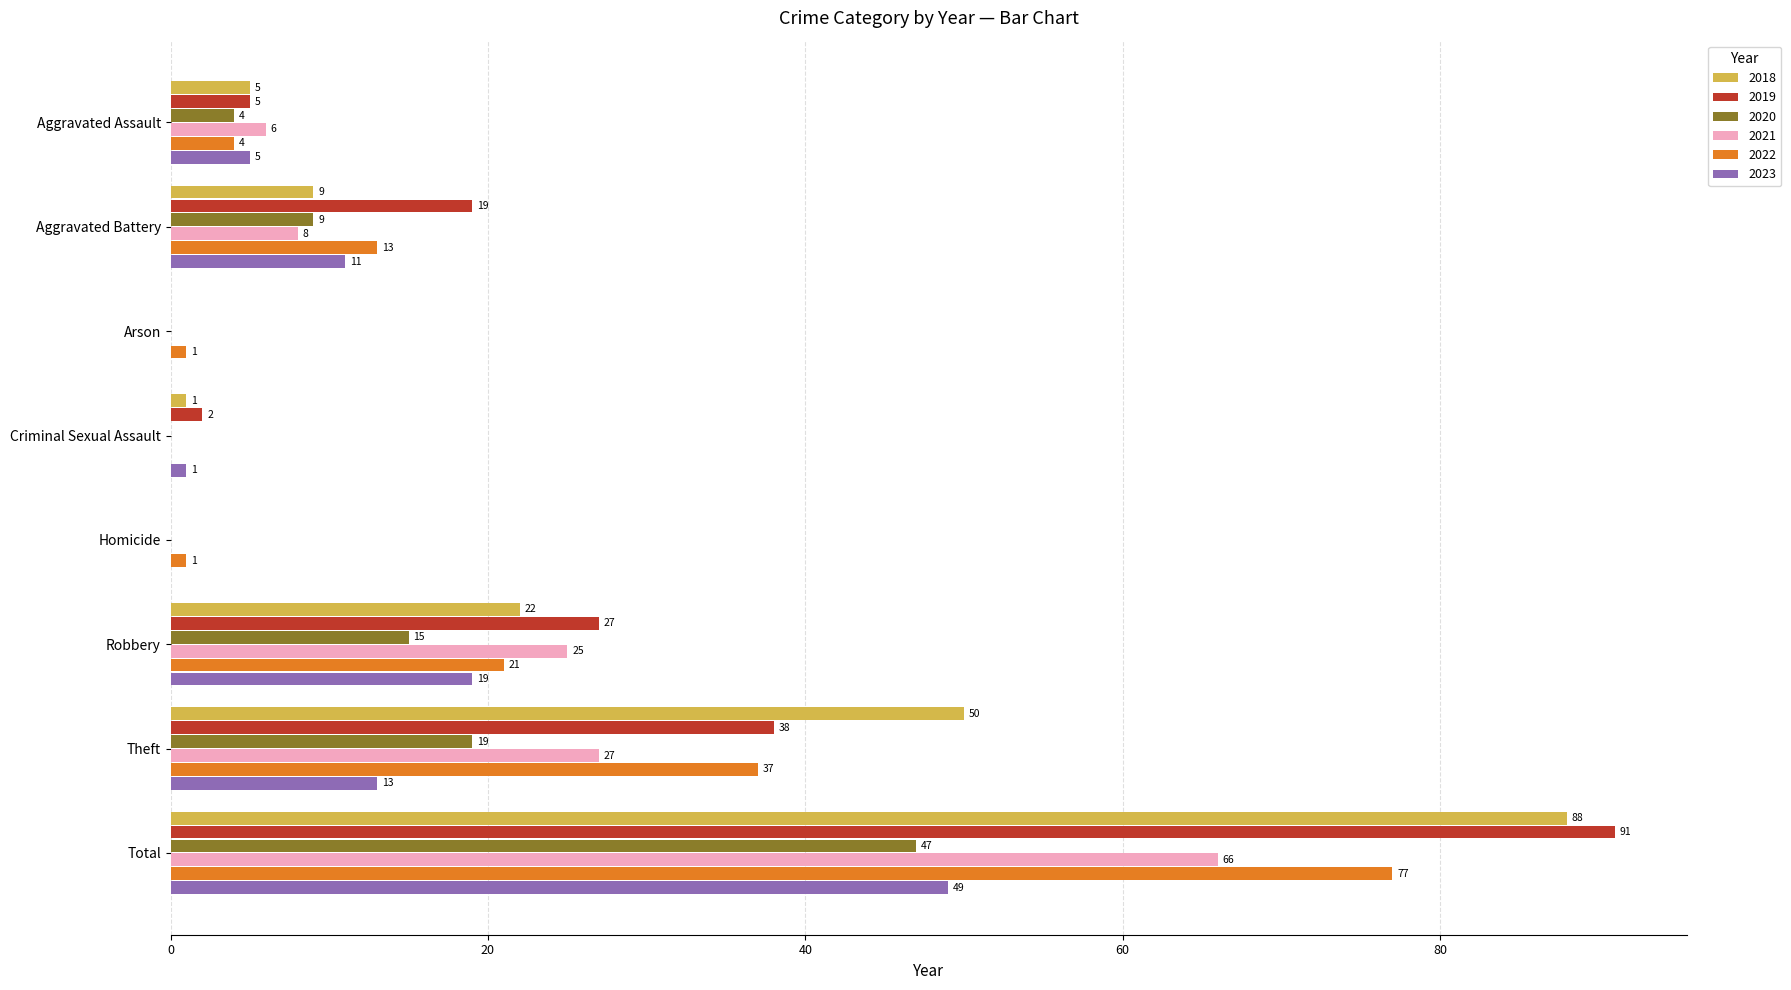

Which series has the largest range (max minus min)?

2019